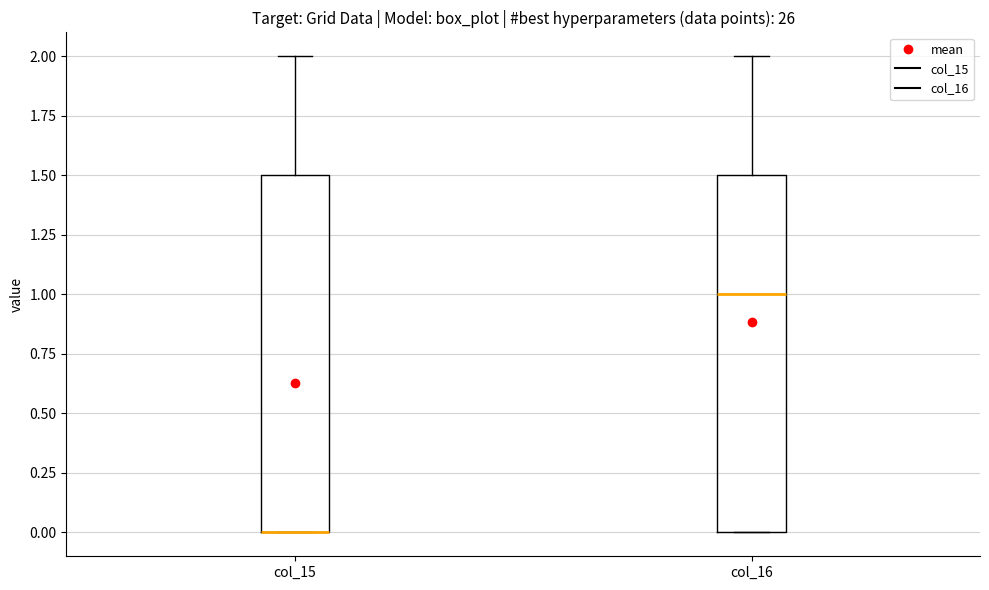

Reading left to right, read every box against the y-axis: the position of its median line, the range the box covers, and the ends of its whiskers. The values are not printed on the chart, so give them approximately, as read against the axis.

col_15: median 0.0 (drawn on the box's lower edge), box 0.0 to 1.5, whiskers 0.0 to 2.0
col_16: median 1.0, box 0.0 to 1.5, whiskers 0.0 to 2.0